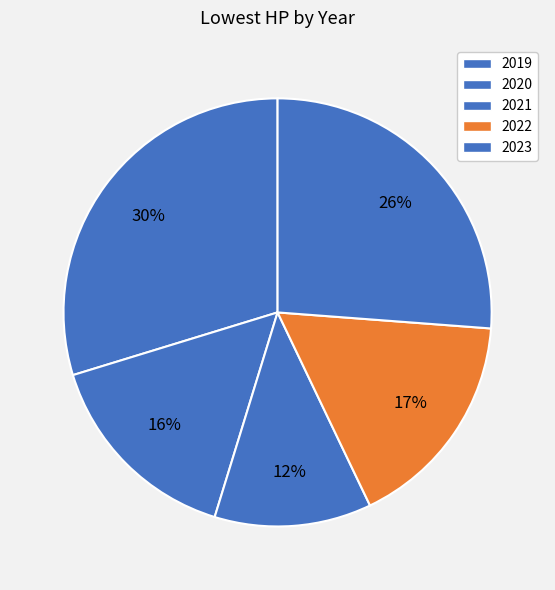

How many segments does this pie chart have?

5